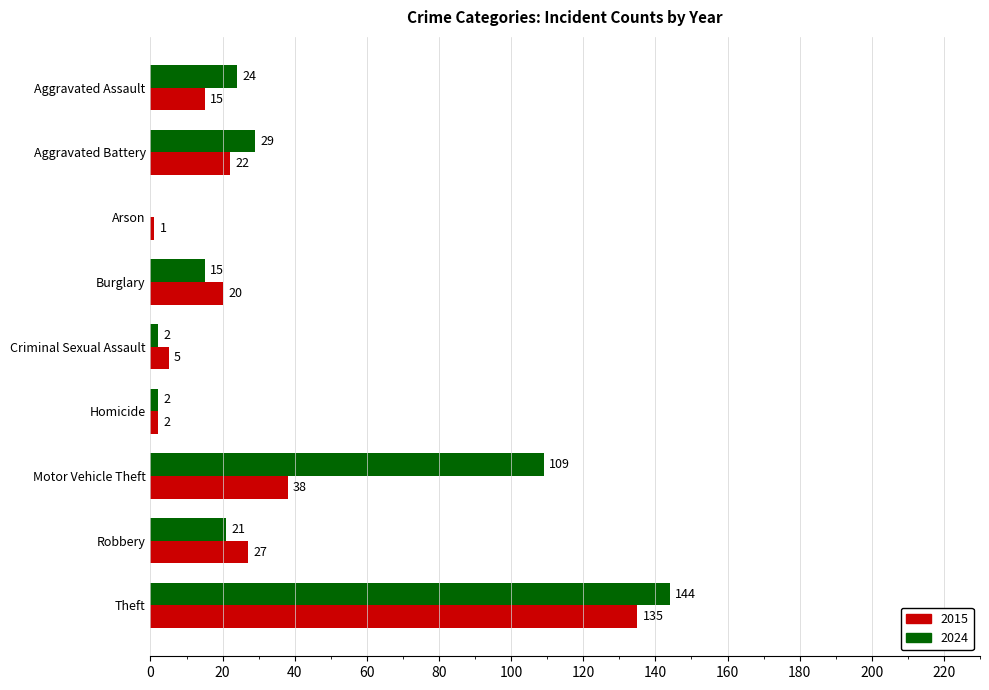

Where is 2024 nearest to the value 72?

Motor Vehicle Theft